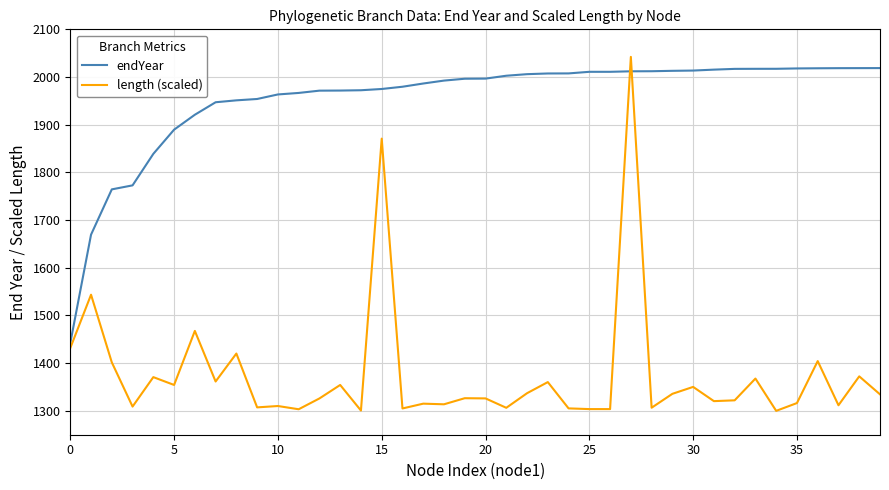

True or false: endYear and length (scaled) intersect in this chart.

True